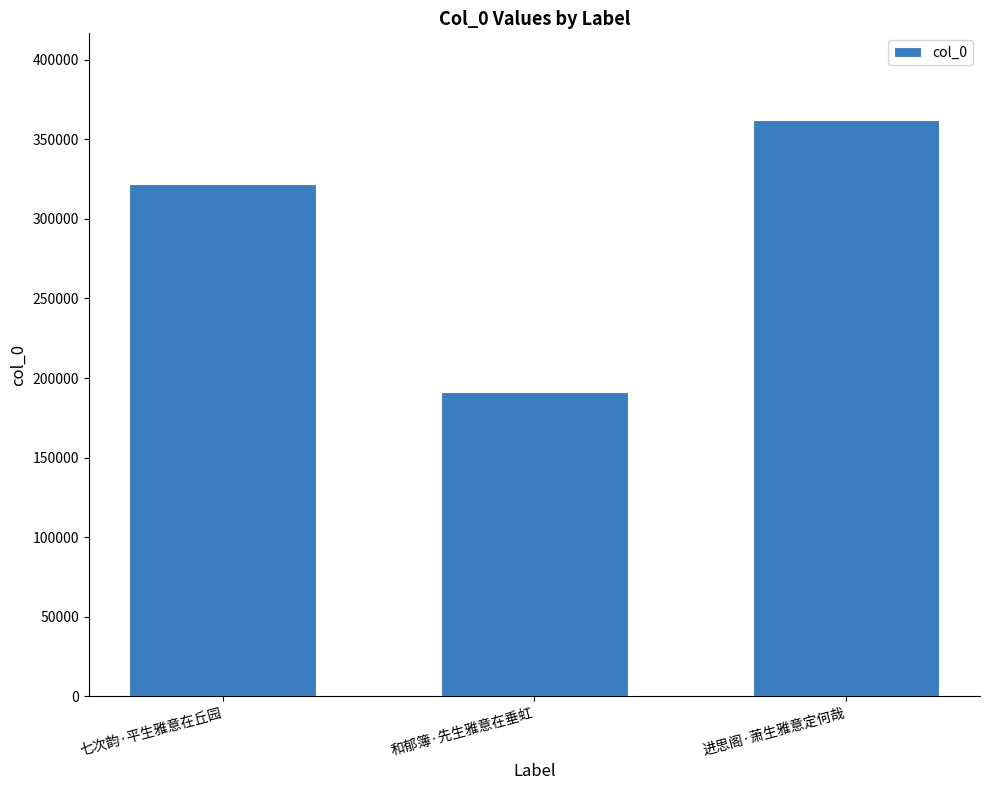

Does the chart contain stacked bars?

No